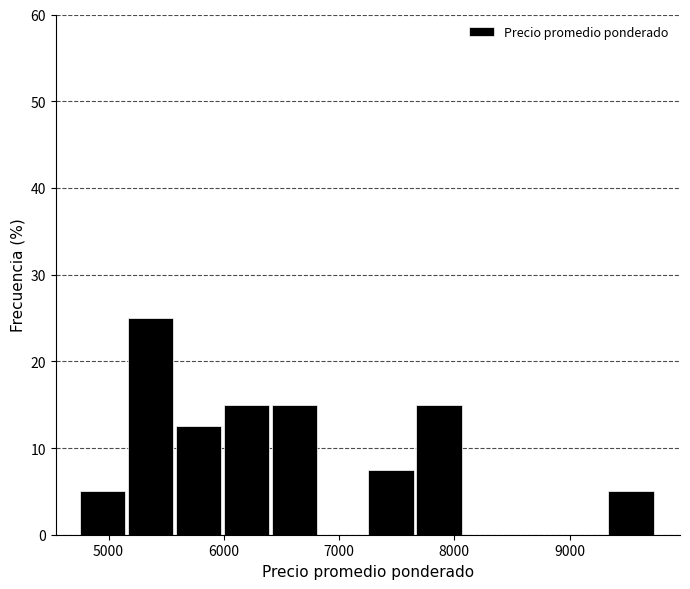

Reading left to right, transcribe this chart: for each bar, give the range it covers on the x-axis and its height. Neither the bar edges nor the heights are printed on the chart, so give them approximately, as read against the axes.

4800 to 5200: 5
5200 to 5600: 25
5600 to 6000: 13
6000 to 6400: 15
6400 to 6800: 15
6800 to 7300: 0
7300 to 7700: 8
7700 to 8100: 15
8100 to 8500: 0
8500 to 8900: 0
8900 to 9300: 0
9300 to 9800: 5